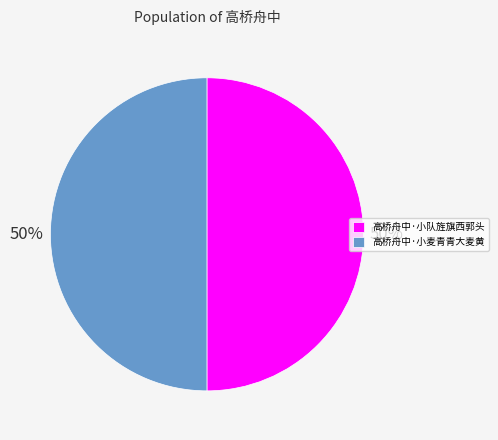

To the nearest percent, what is the combined percentage of 高桥舟中·小麦青青大麦黄 and 高桥舟中·小队旌旗西郭头?

100%